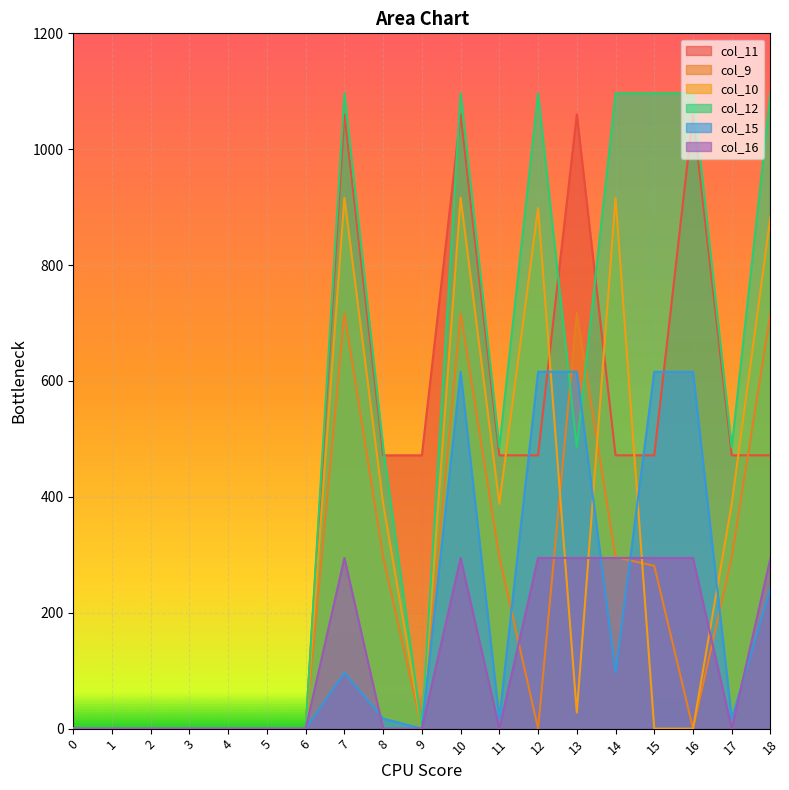

What are all the series names shown in the legend?

col_11, col_9, col_10, col_12, col_15, col_16